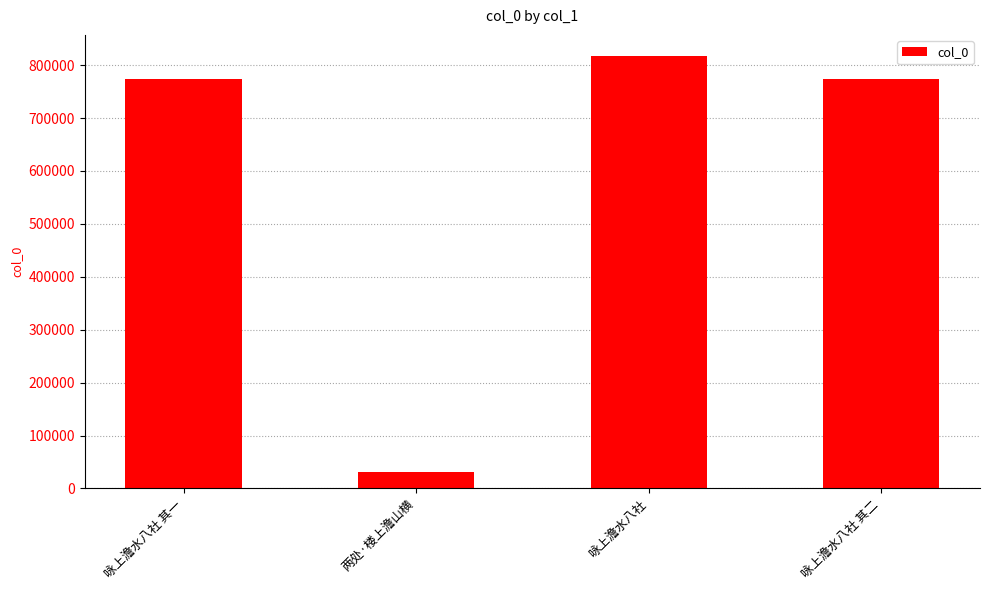

What position from the right is 咏上澹水八社 其二?

1